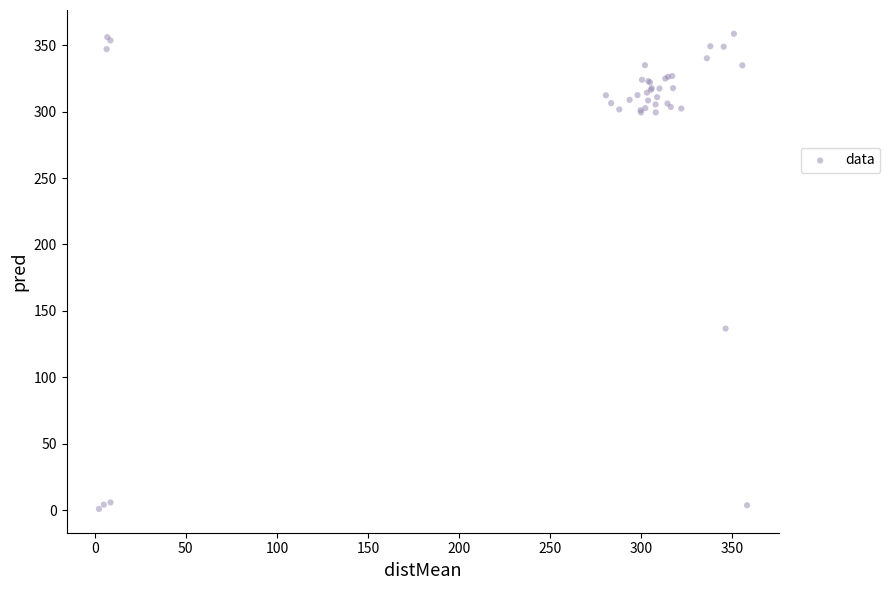

What Y value in the scatter plot is closest to 179?

136.7